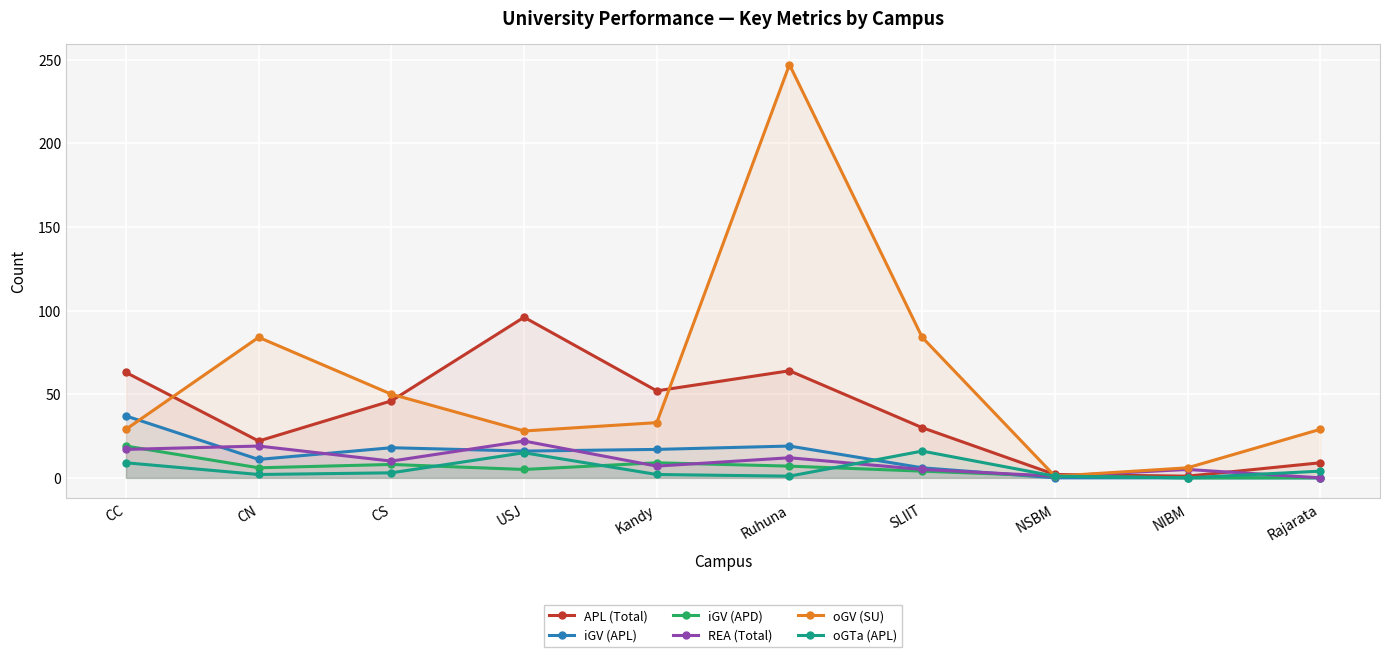

What position from the left is Kandy?

5